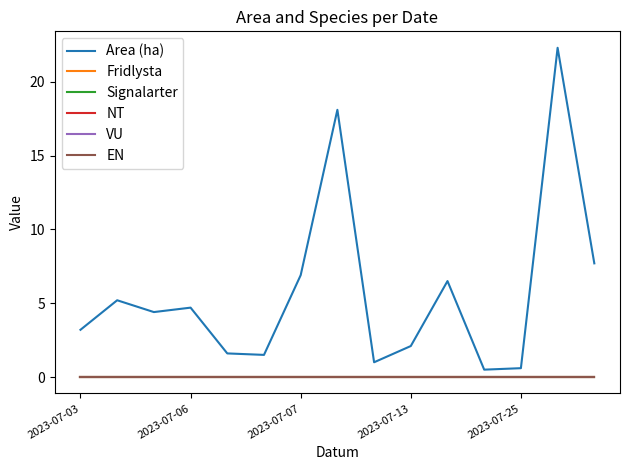

Which label corresponds to the smallest value in the chart?

2023-07-03